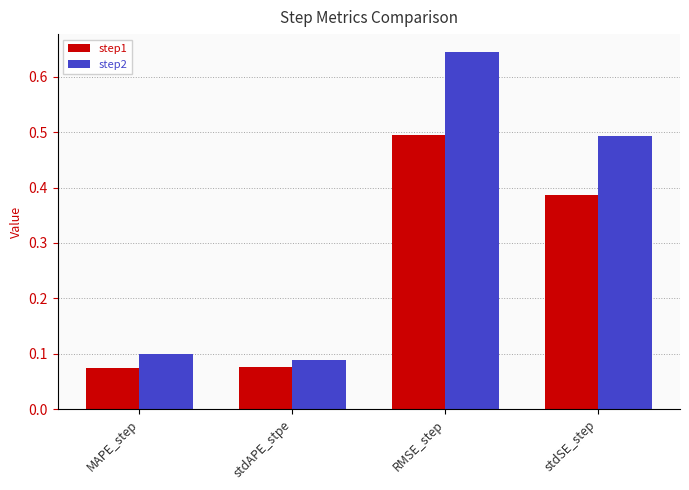

Which category has the highest value in the step1 series?

RMSE_step